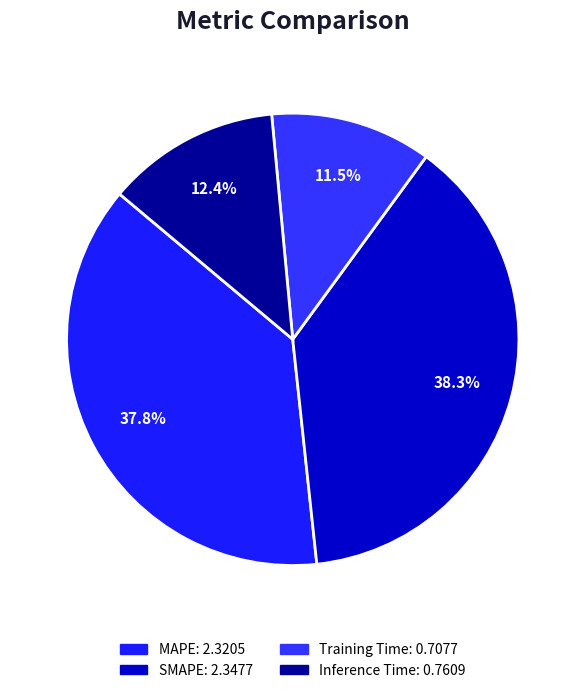

Rank the categories by value from highest to lowest.

SMAPE, MAPE, Inference Time, Training Time